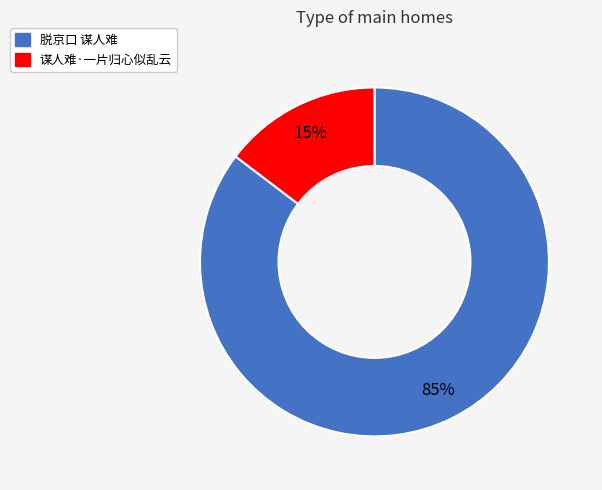

Which category has the biggest portion of the pie?

脱京口 谋人难